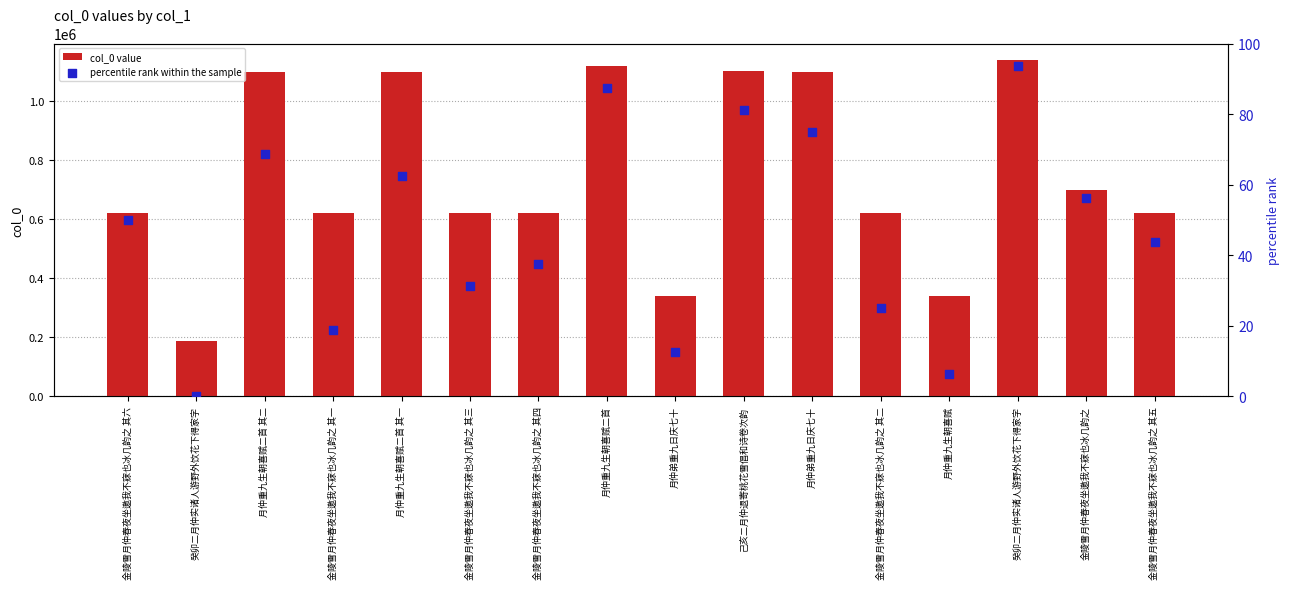

Which series has the largest total across all categories?

col_0 value